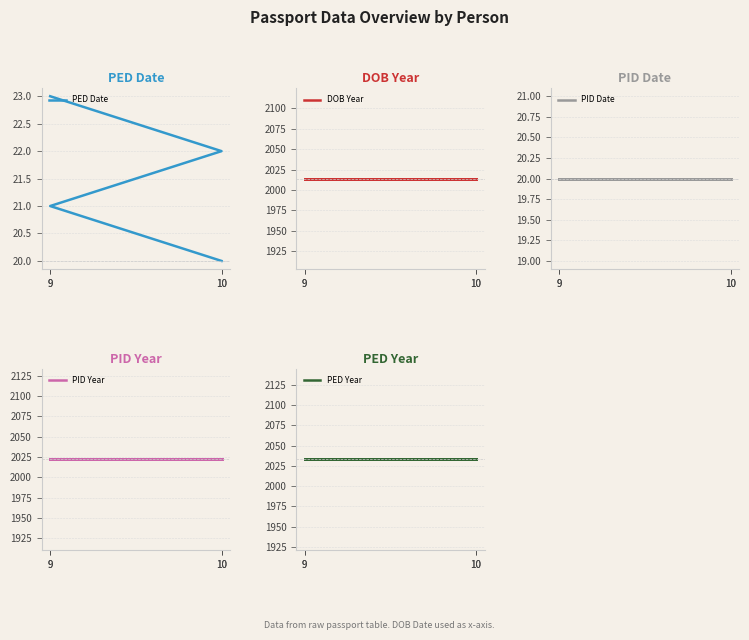

How many data points does each series have?

4